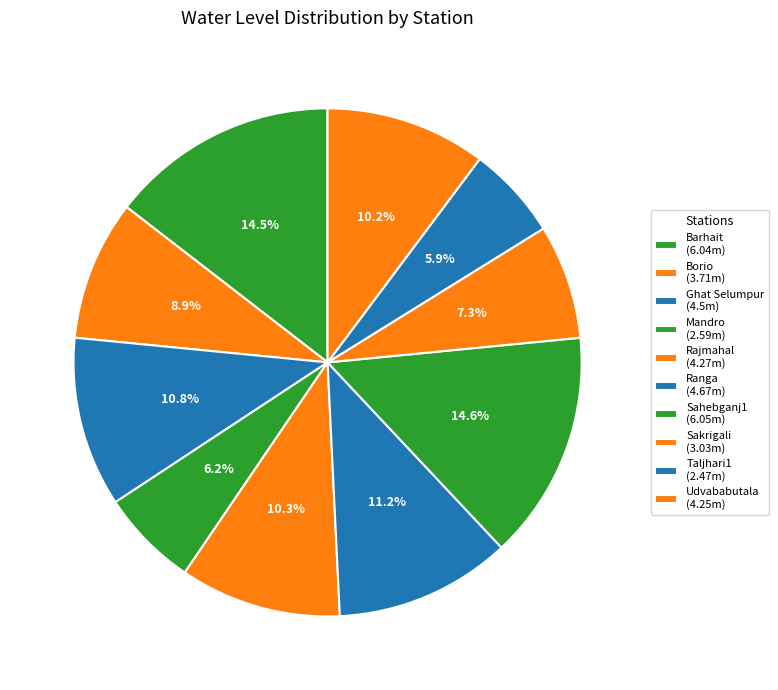

Rank the categories by value from lowest to highest.

Taljhari1, Mandro, Sakrigali, Borio, Udvababutala, Rajmahal, Ghat Selumpur, Ranga, Barhait, Sahebganj1